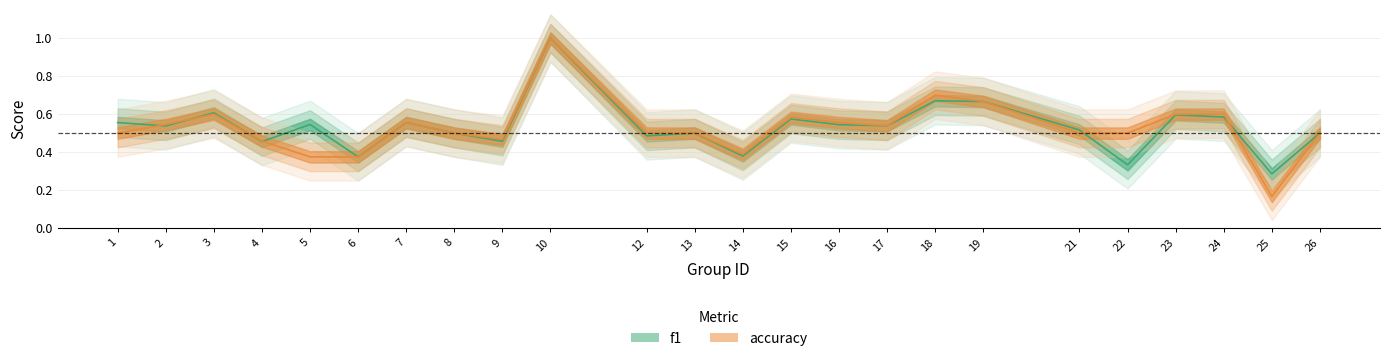

Does the chart have visible grid lines?

Yes